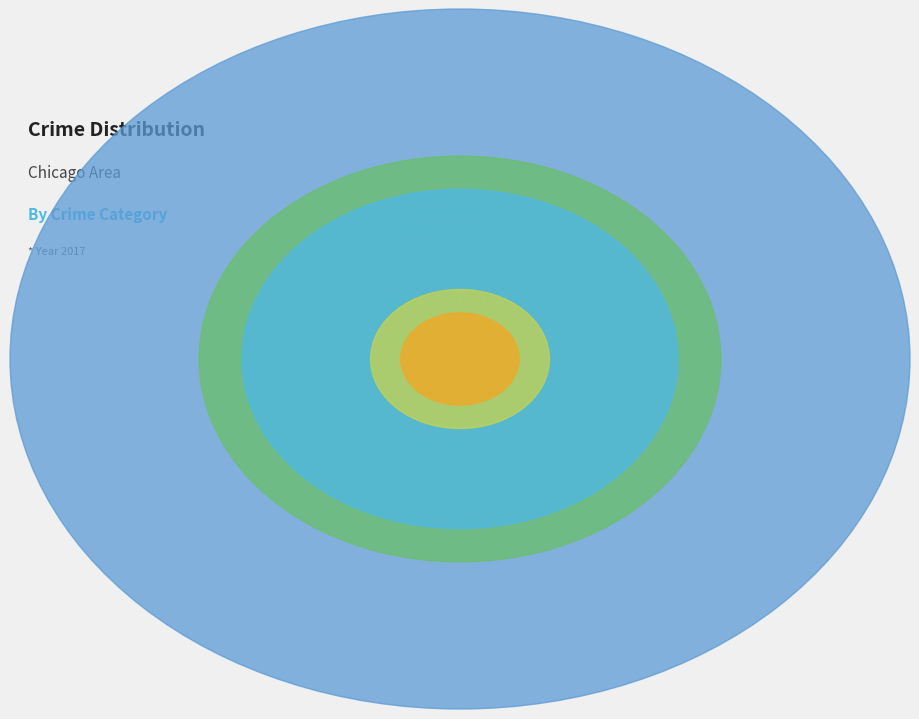

Does any single category account for the majority?

Yes